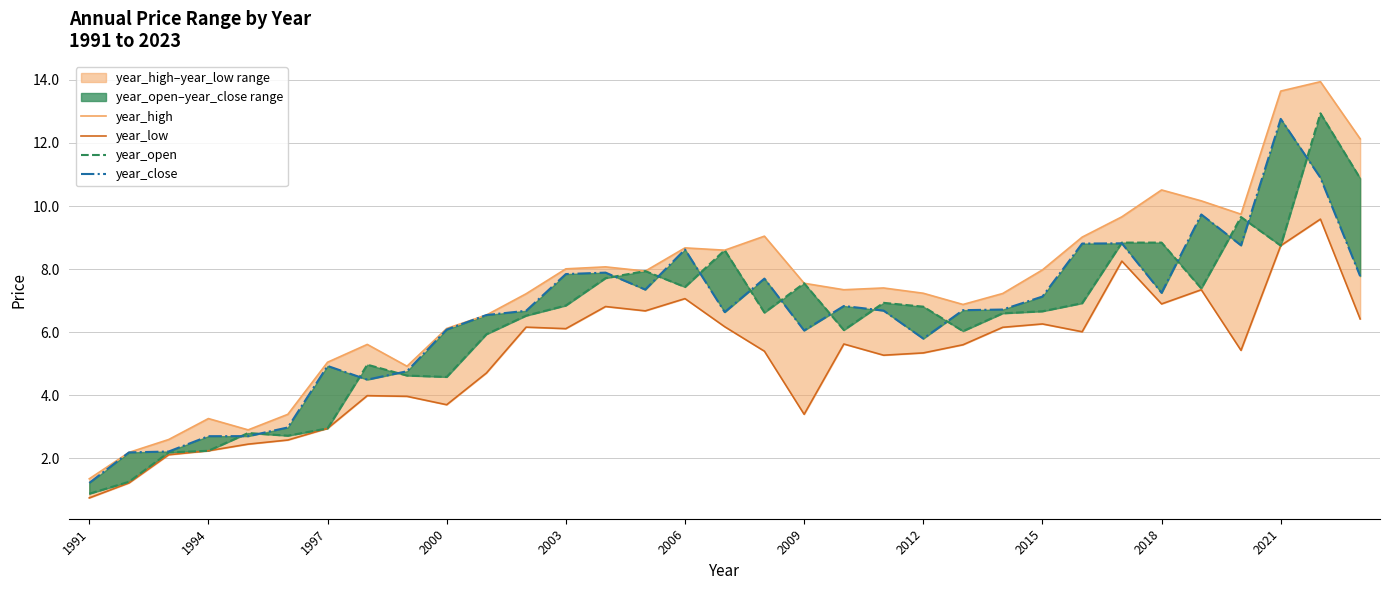

How many interior local valleys does the year_close series have?

7